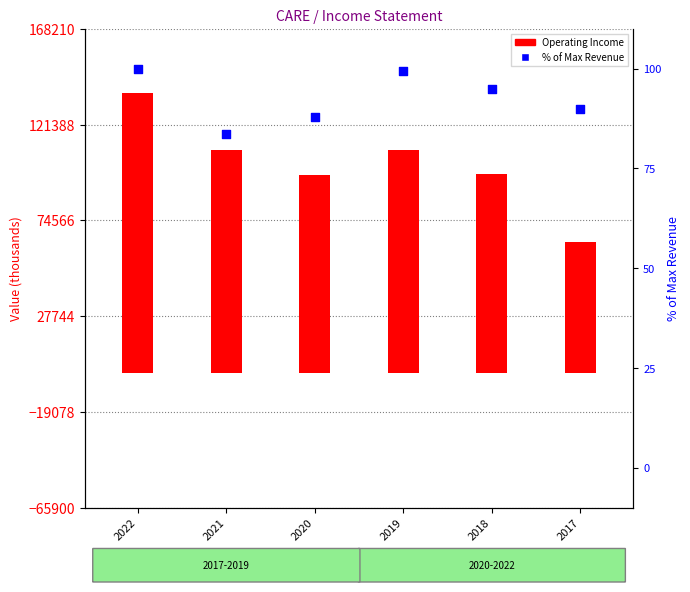

Which series reaches the minimum Y coordinate?

% of Max Revenue